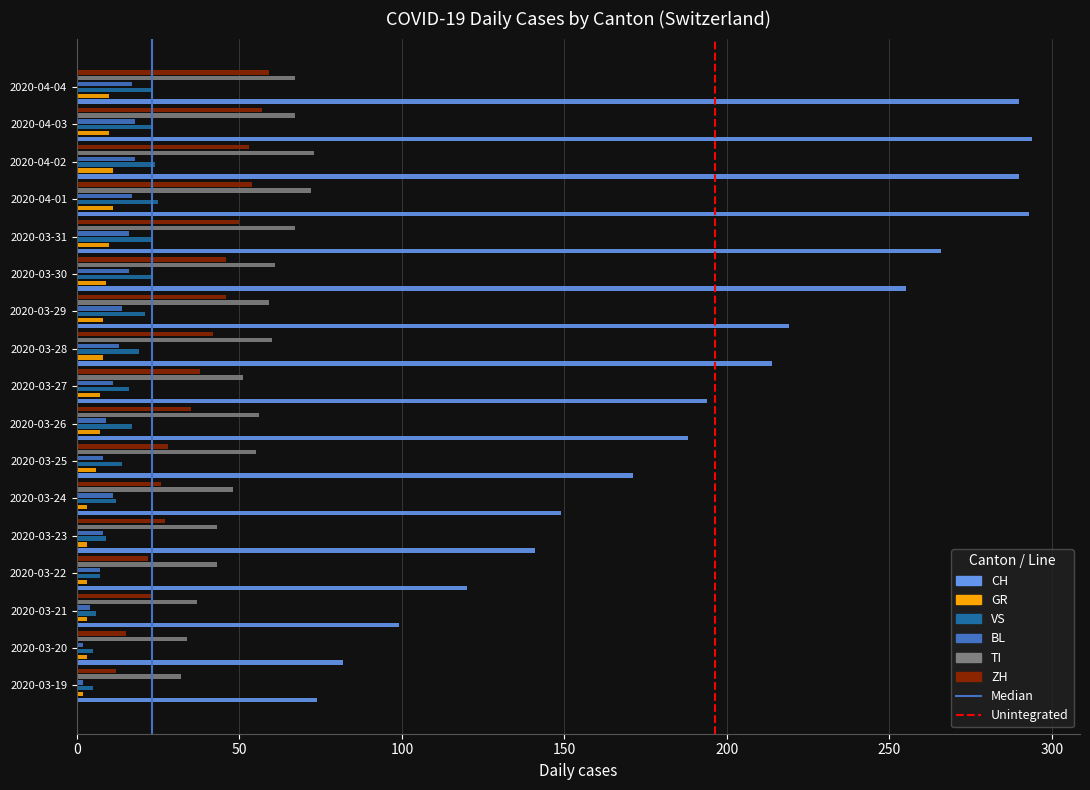

What is the approximate value of BL at 2020-04-01?

17